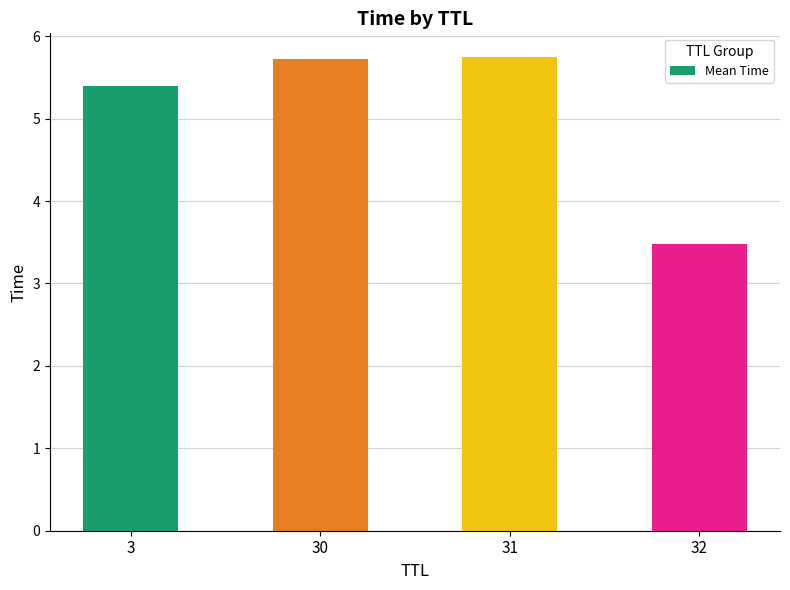

What is the maximum value shown in the chart?

5.7